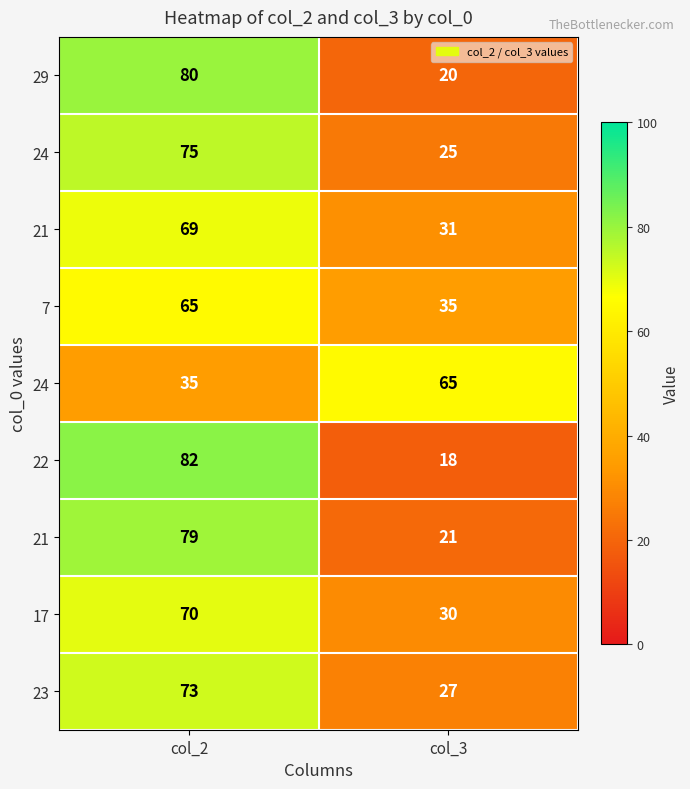

How many distinct data groups are displayed?

9